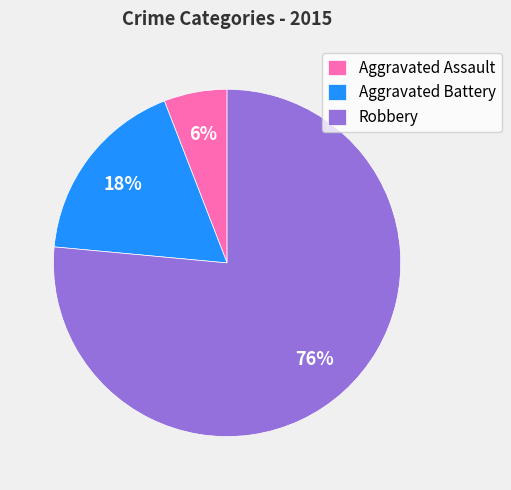

Between Robbery and Aggravated Battery, which is larger?

Robbery